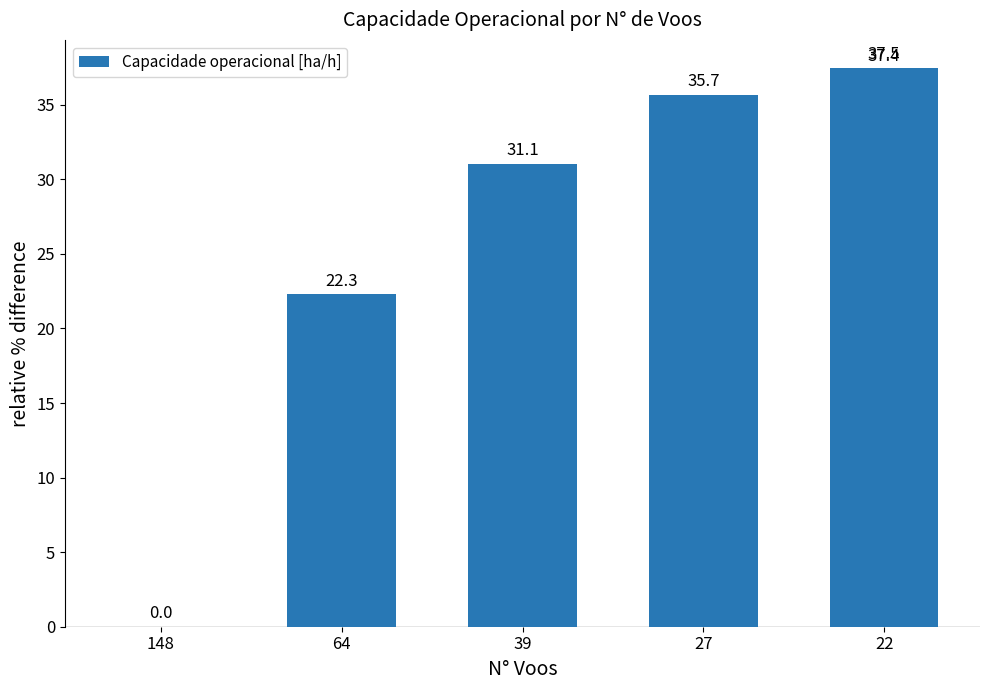

What is the value of the 2nd bar from the left?

22.3